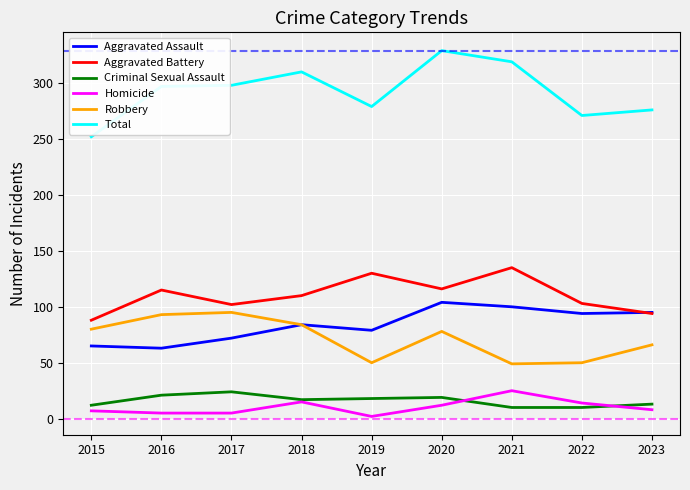

What value does the Robbery series have at 2018, to the nearest 10?

80